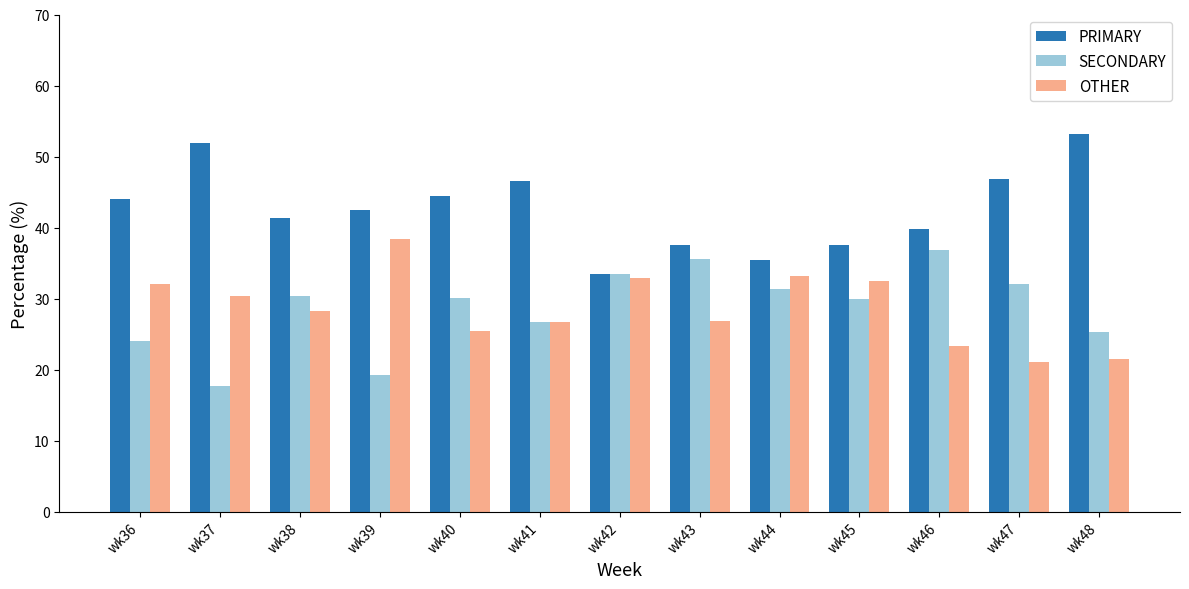

What is the smallest value displayed?

17.7